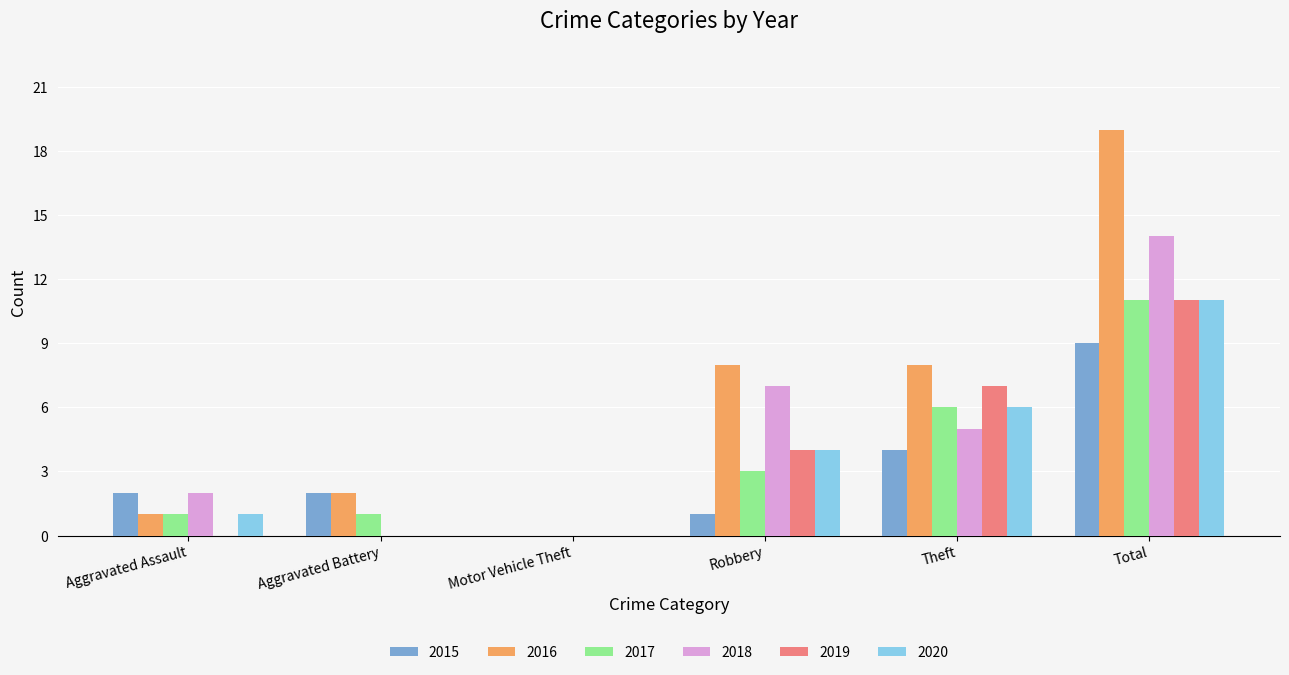

Reading left to right, what are all the values shown in this chart?

2015: 2	2	0	1	4	9
2016: 1	2	0	8	8	19
2017: 1	1	0	3	6	11
2018: 2	0	0	7	5	14
2019: 0	0	0	4	7	11
2020: 1	0	0	4	6	11